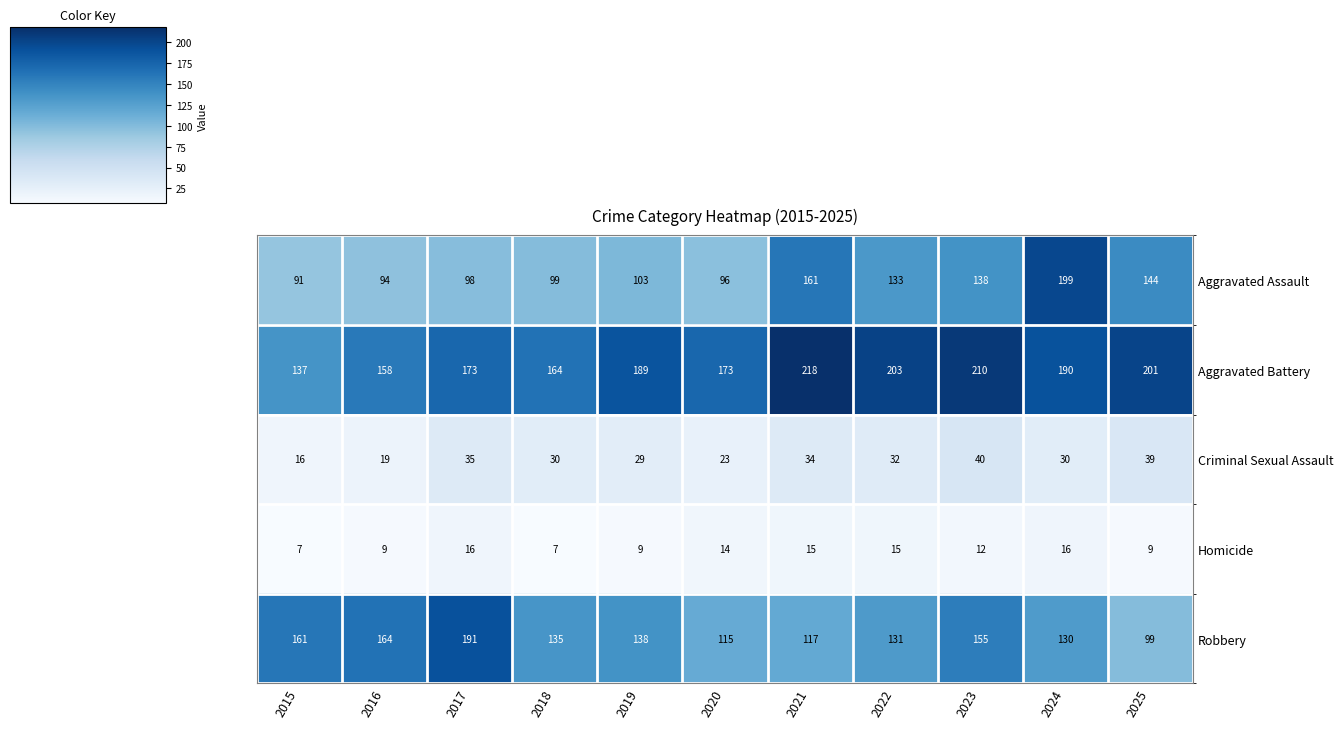

List the series in order of their peak value, lowest first.

Homicide, Criminal Sexual Assault, Robbery, Aggravated Assault, Aggravated Battery